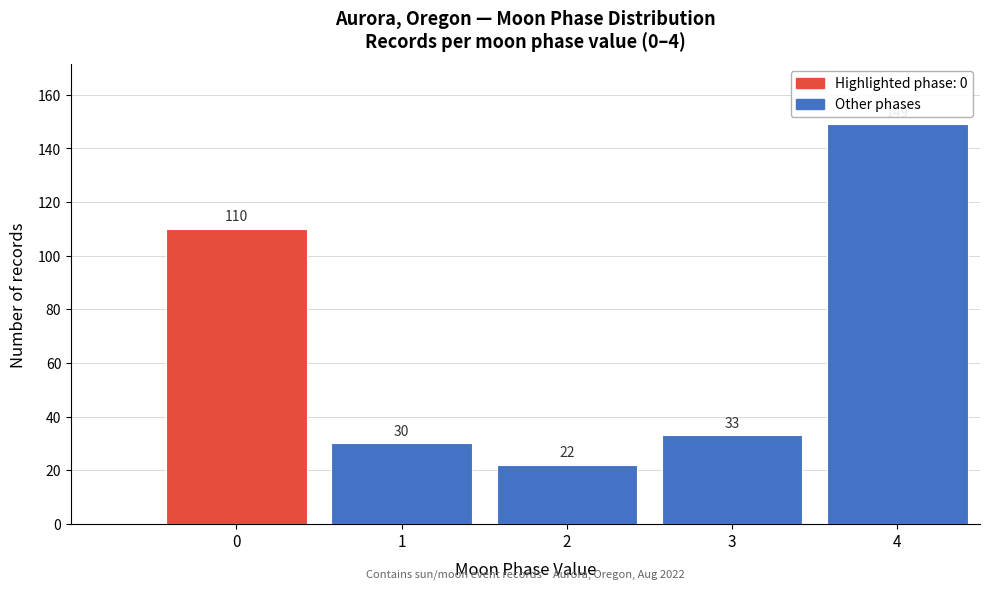

Reading right to left, extract all data points from this chart.

149	33	22	30	110